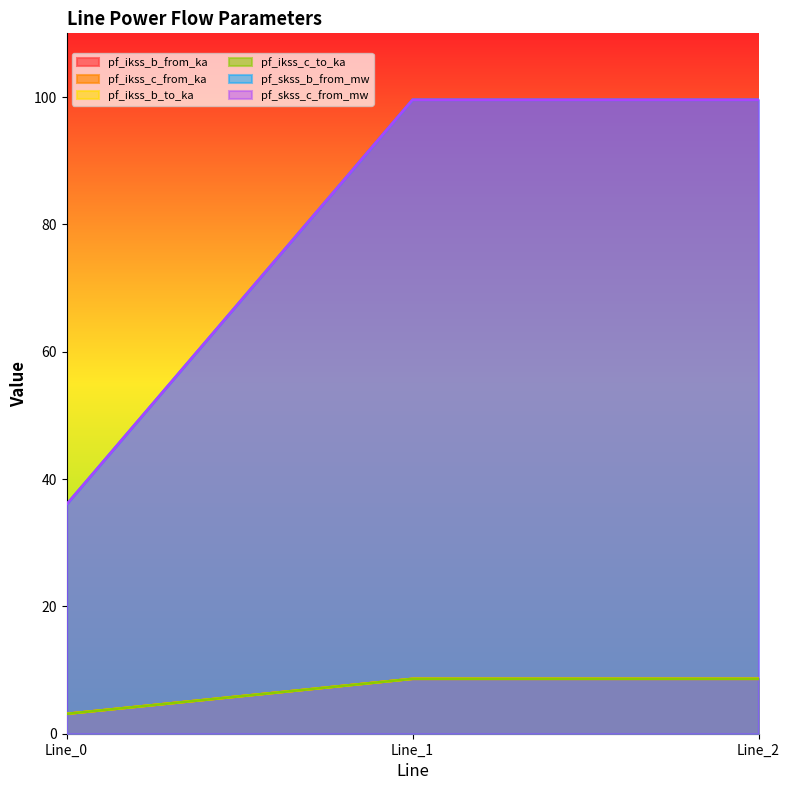

Where is pf_skss_c_from_mw nearest to the value 67?

Line_0